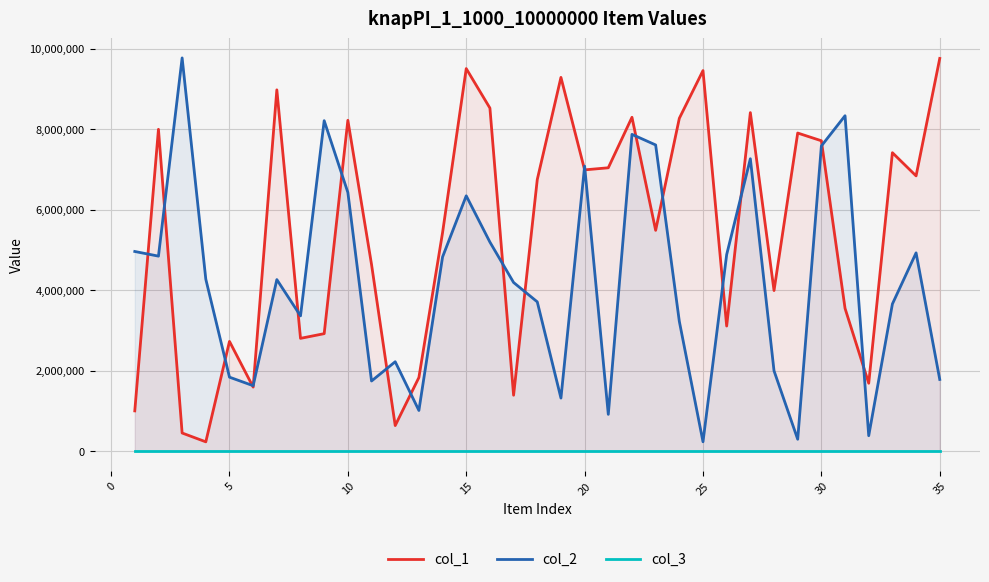

Read the col_3 value at 5.

1